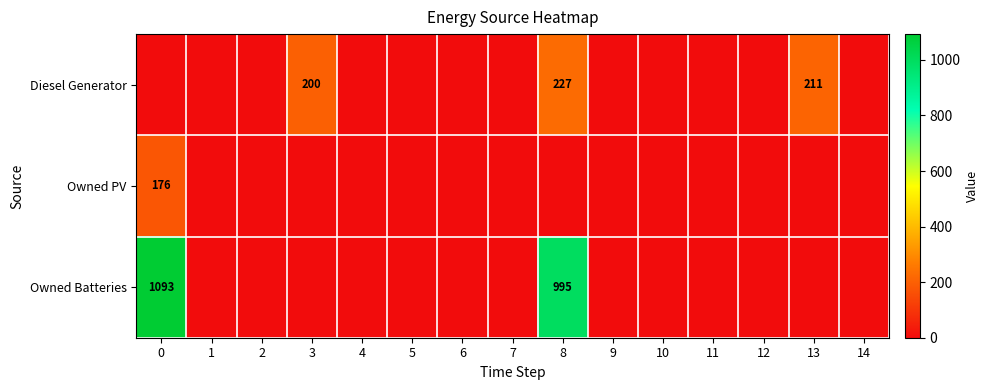

Count the number of categories in the chart.

15